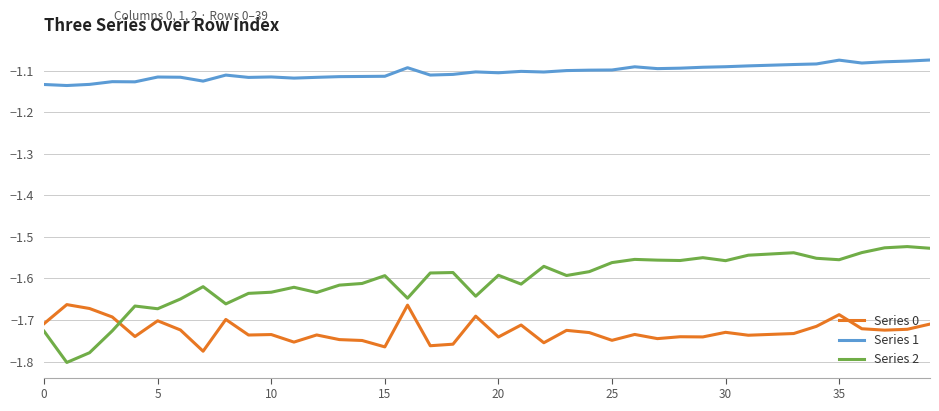

Which series has the largest total across all categories?

Series 1